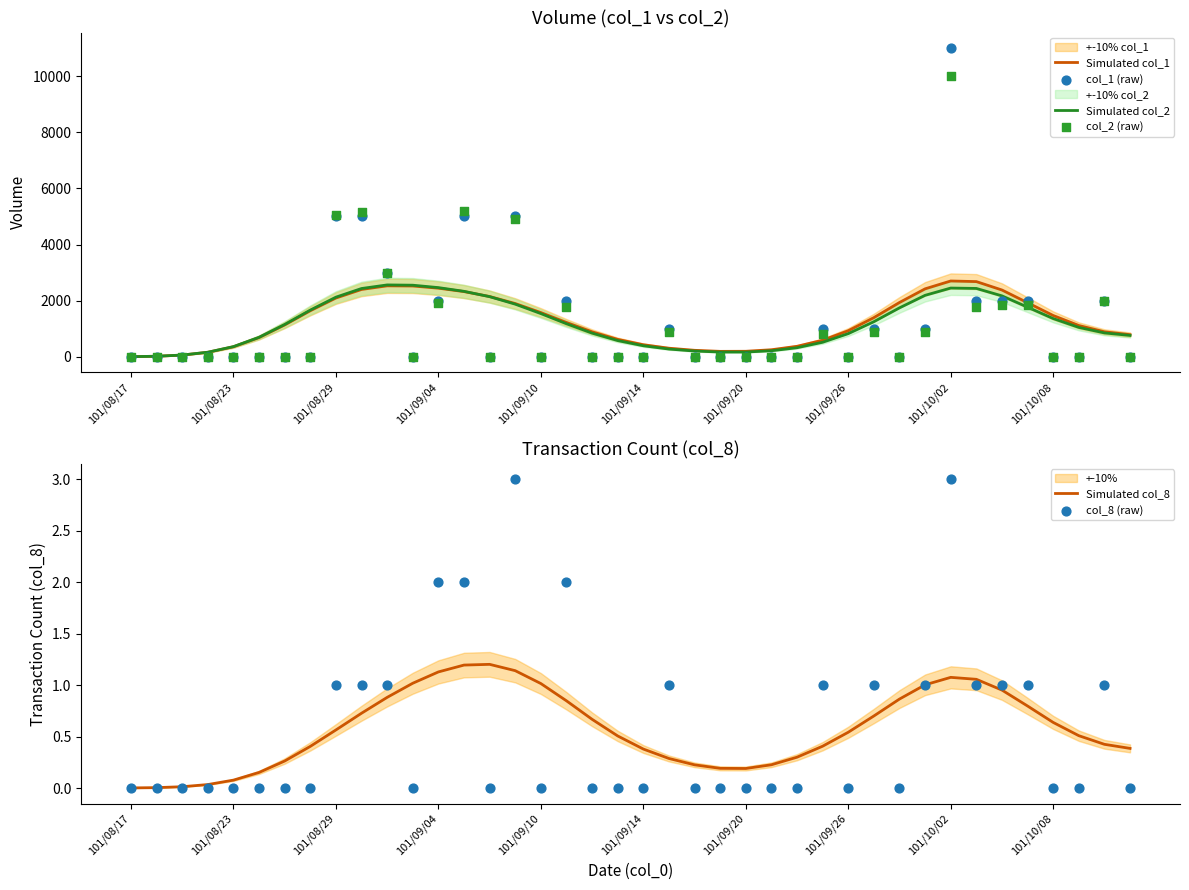

Which series has the largest total across all categories?

col_1 (raw)